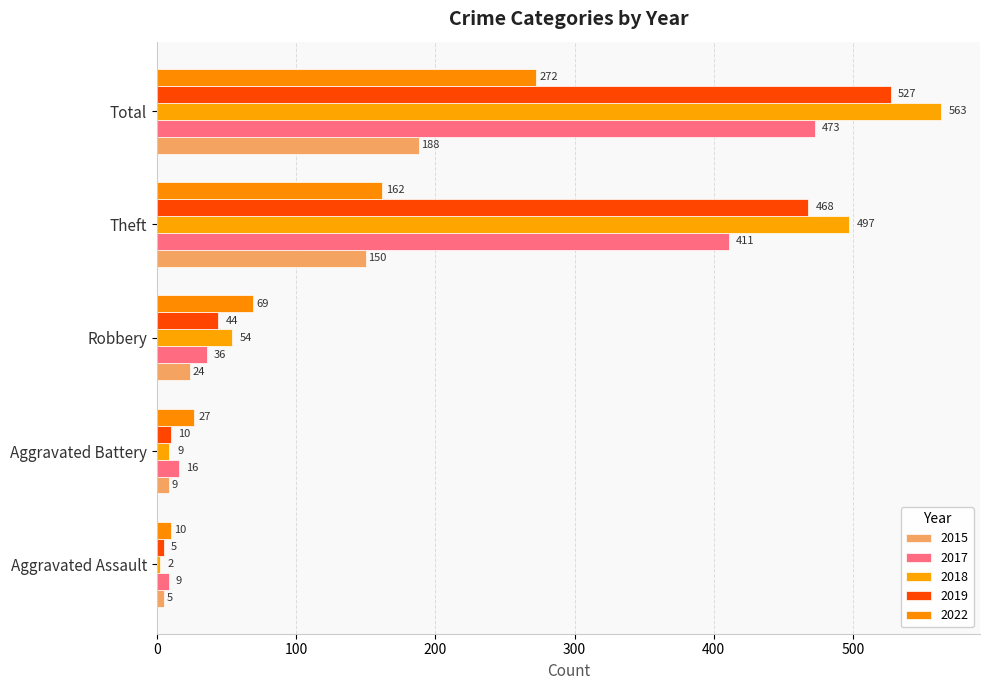

At how many categories does at least one series exceed 51?

3